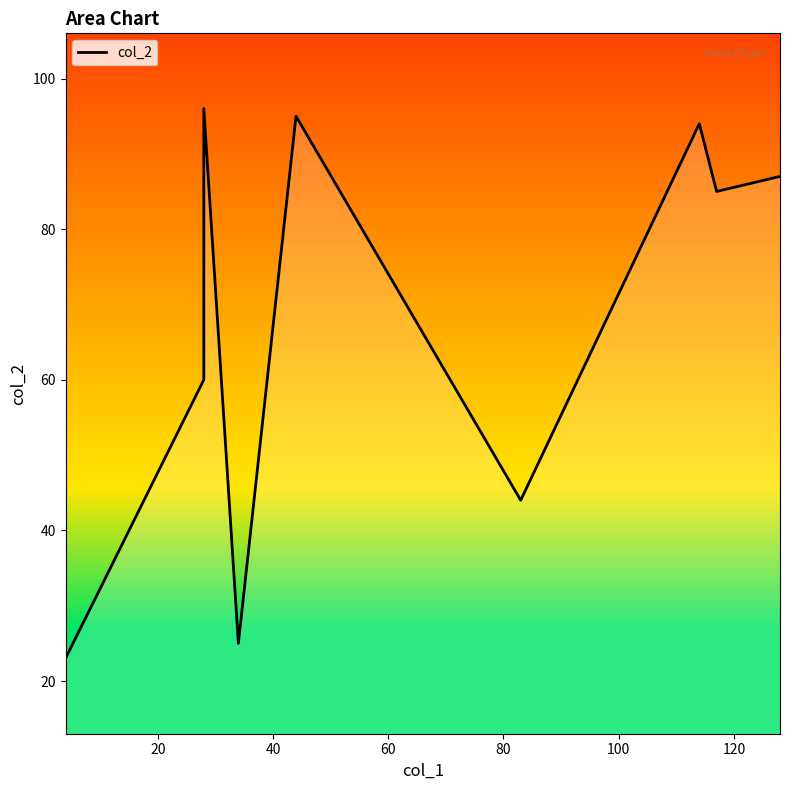

Count the number of categories in the chart.

9